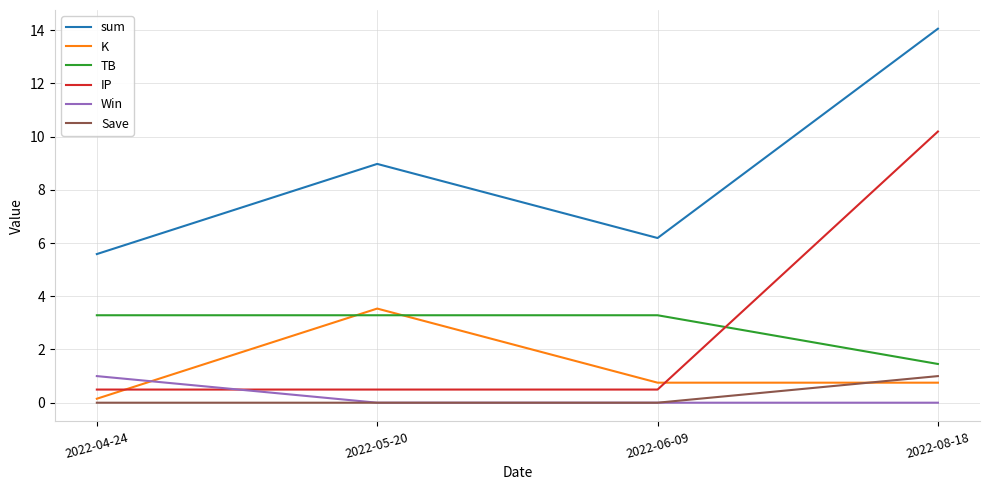

How many times do Save and K cross each other?

1